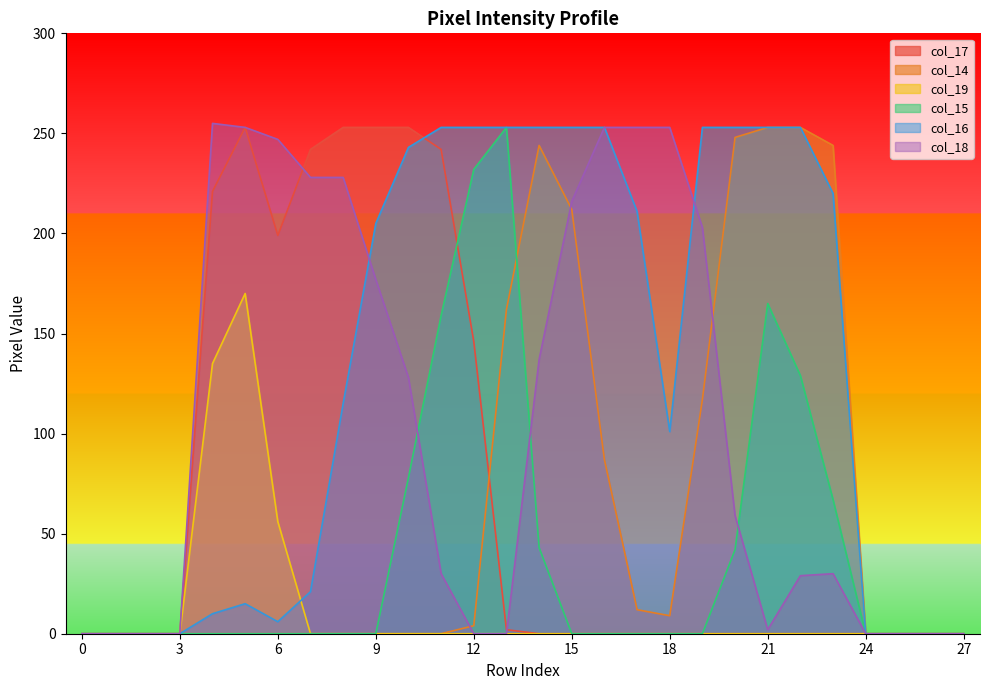

After their last crossing, which series has the higher values: col_18 or col_16?

col_16